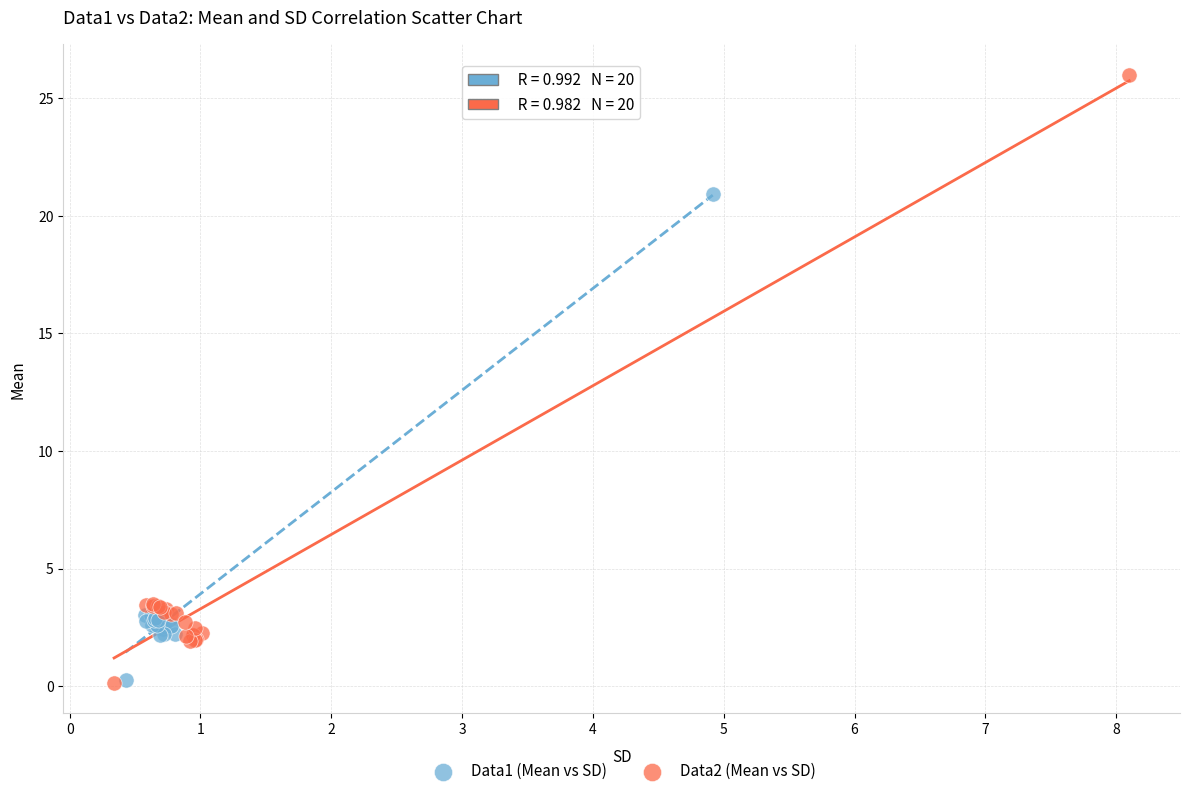

What are all the series names shown in the legend?

Data1 (Mean vs SD), Data2 (Mean vs SD)